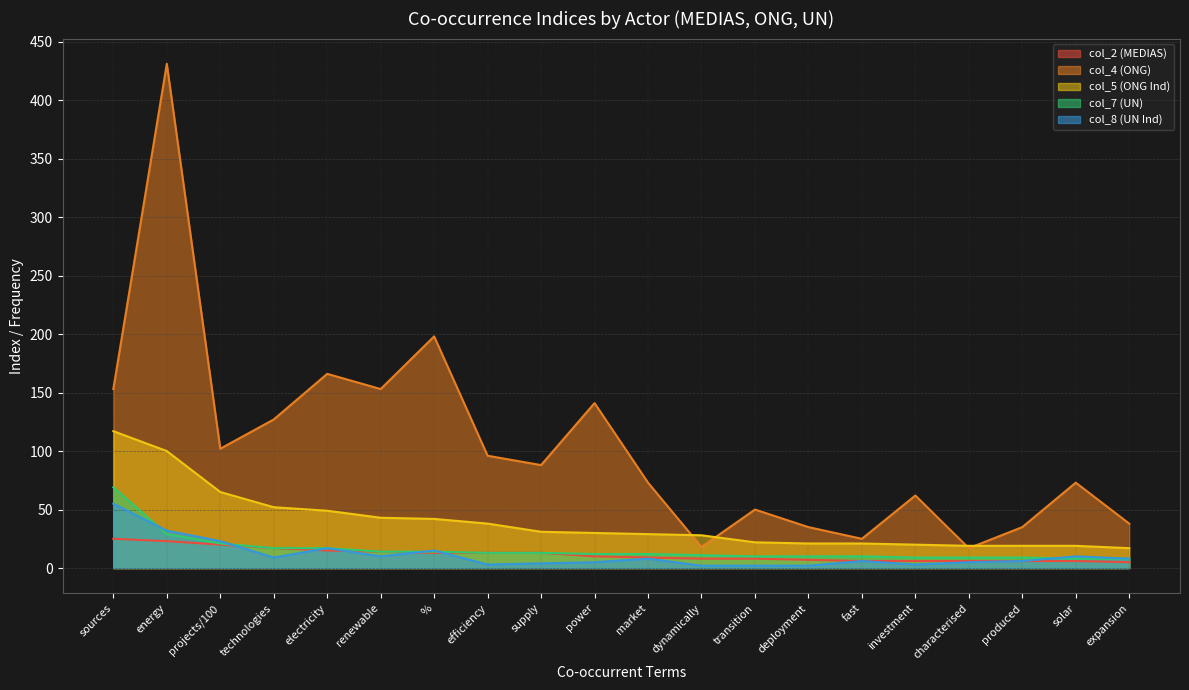

Which series changed the most between supply and investment?

col_4 (ONG)